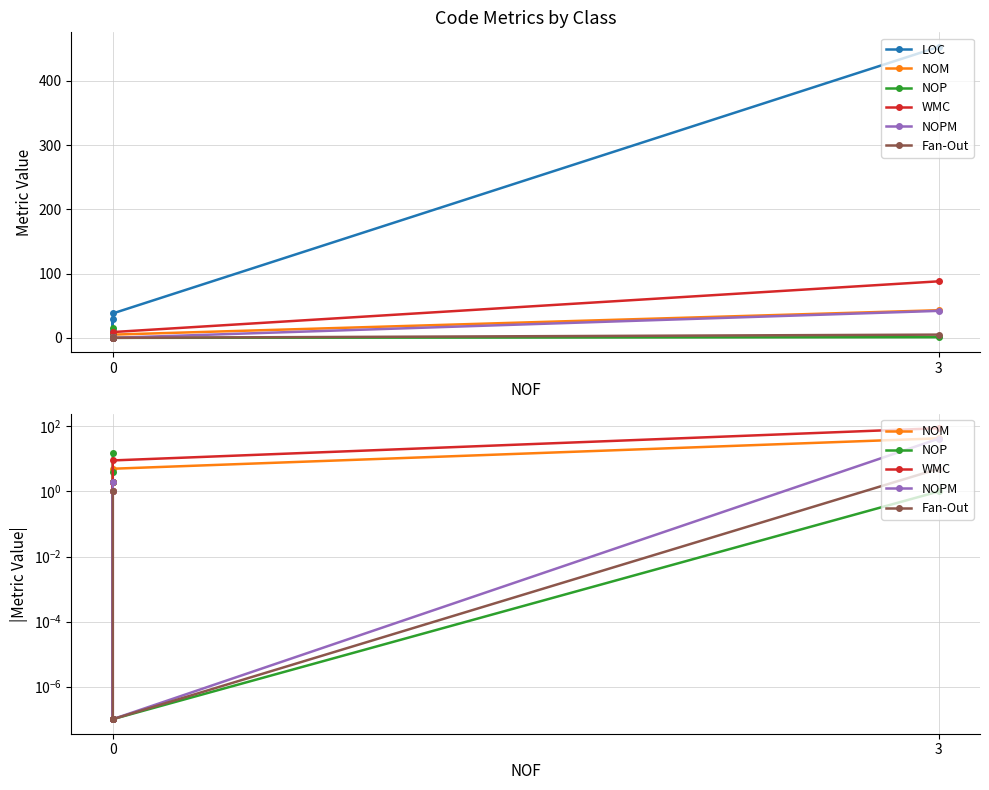

True or false: NOP and Fan-Out cross at least once.

False